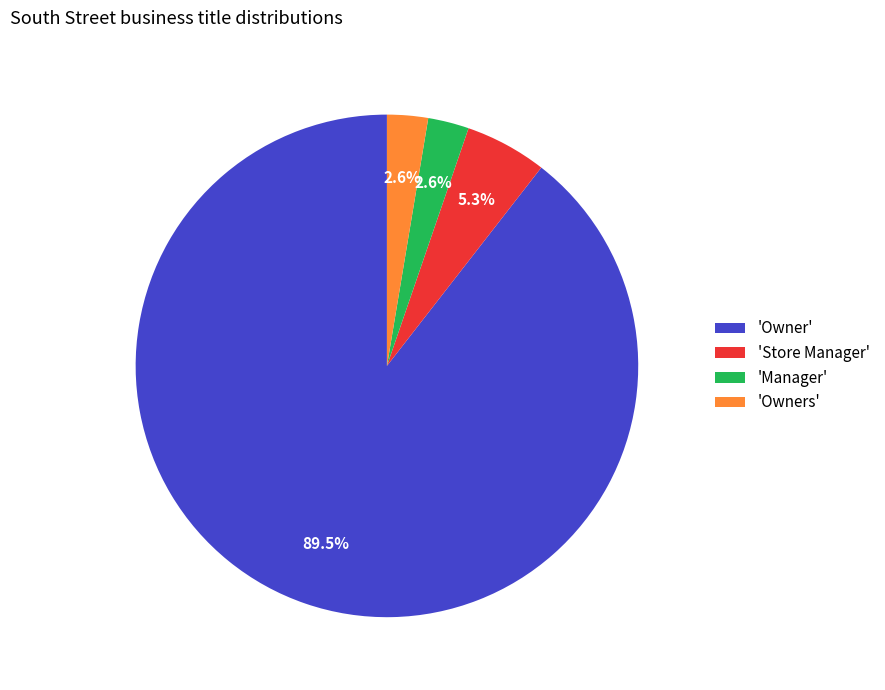

Which has a higher value, 'Manager' or 'Owner'?

'Owner'